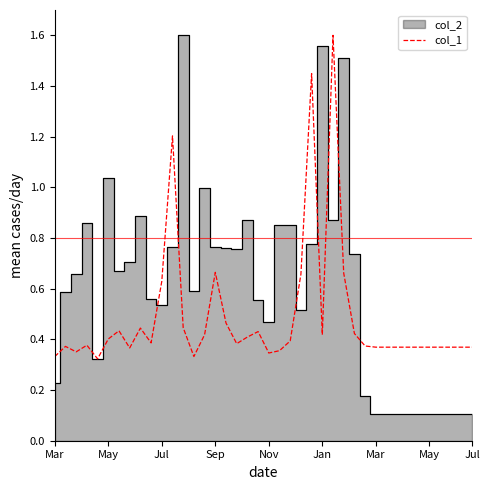

The value at 10 is 0.6. True or false?

True